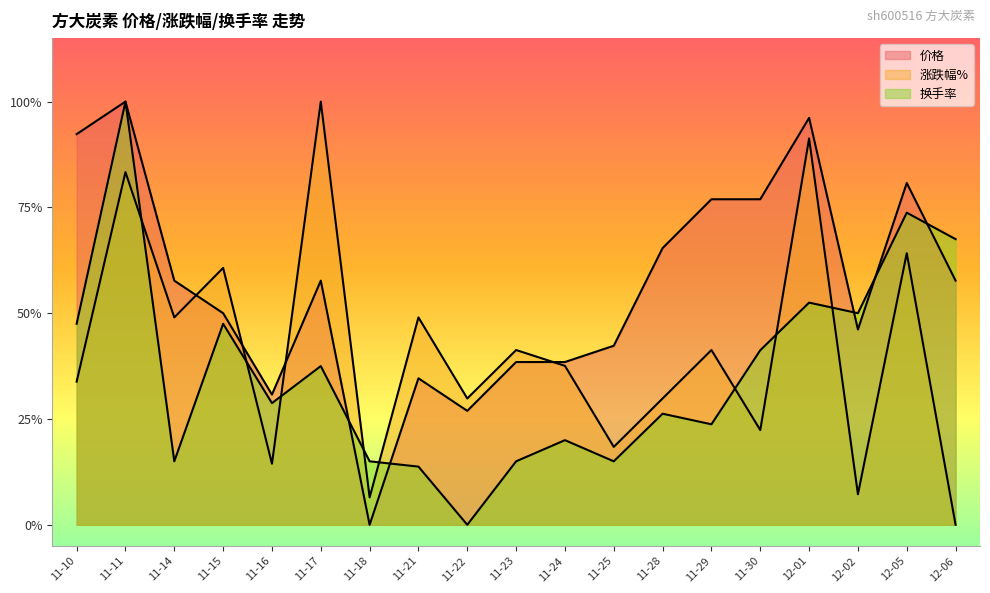

Is it true that 价格 equals 0.1 at 11-16?

False